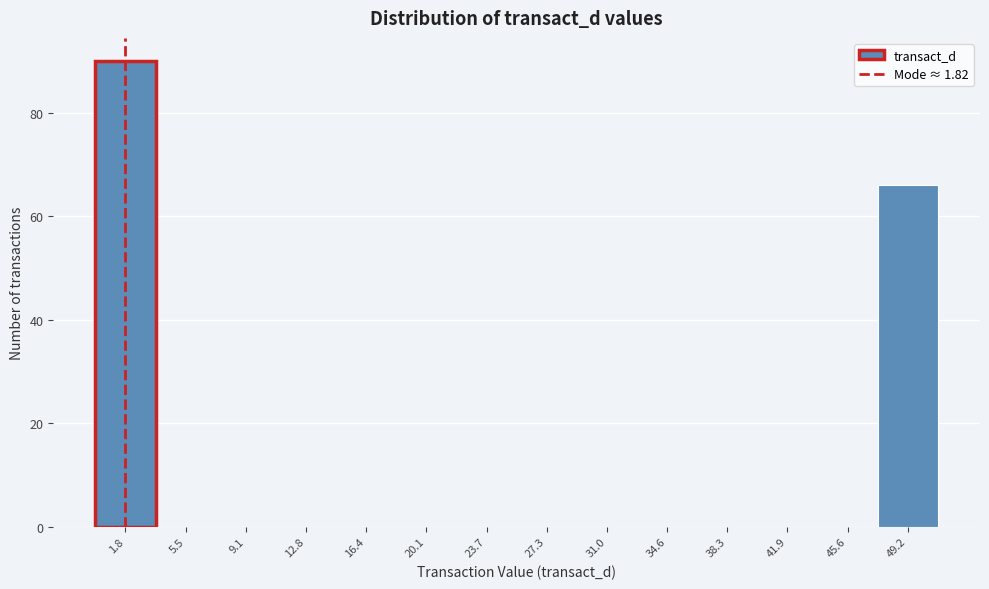

Reading left to right, transcribe this chart: for each bar, give the range it covers on the x-axis and its height. Neither the bar edges nor the heights are printed on the chart, so give them approximately, as read against the axes.

0.0 to 3.5: 90
3.5 to 7.5: 0
7.5 to 11.0: 0
11.0 to 14.5: 0
14.5 to 18.0: 0
18.0 to 22.0: 0
22.0 to 25.5: 0
25.5 to 29.0: 0
29.0 to 33.0: 0
33.0 to 36.5: 0
36.5 to 40.0: 0
40.0 to 44.0: 0
44.0 to 47.5: 0
47.5 to 51.0: 66